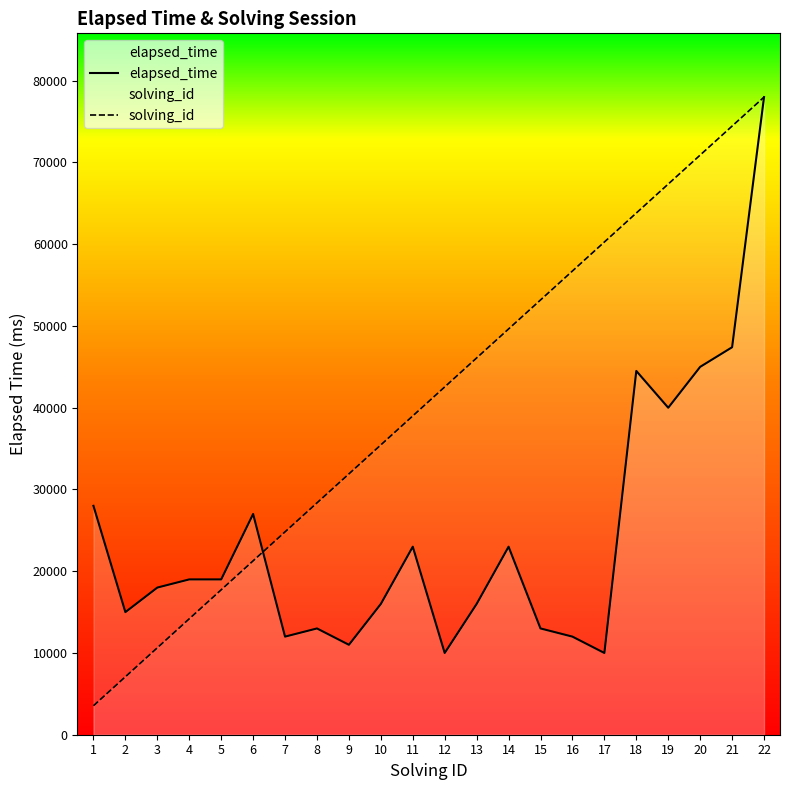

What is the sum of the solving_id values at 16 and 1?

60272.7